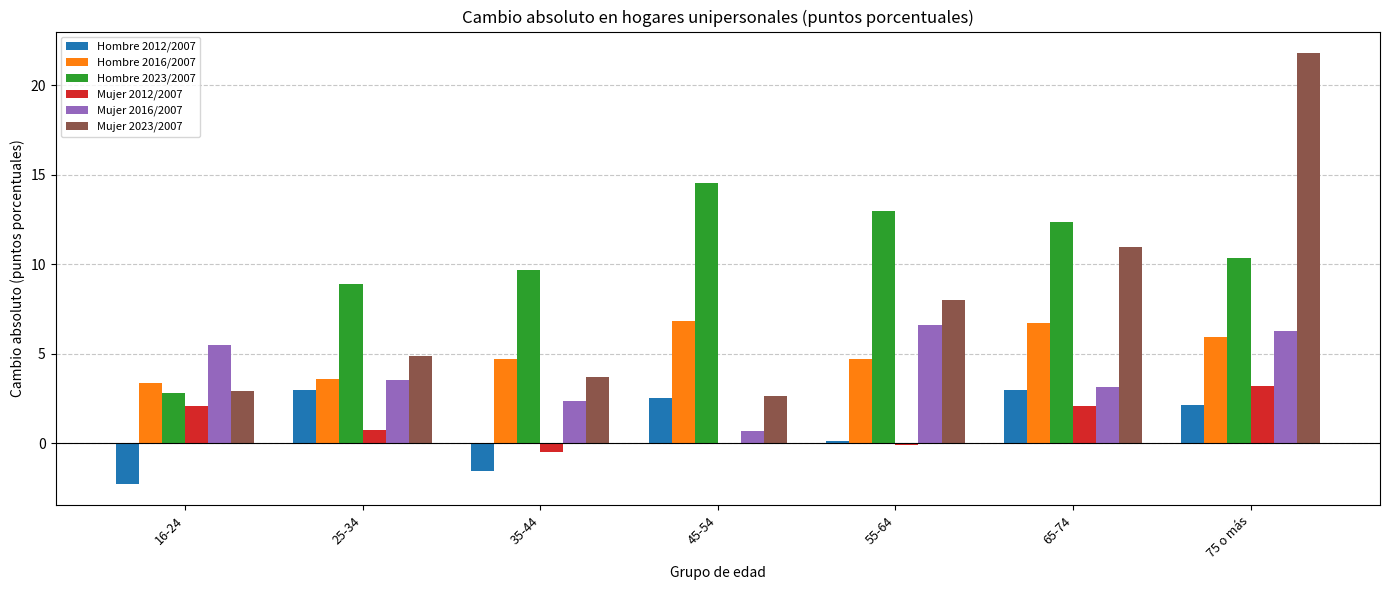

Between 45-54 and 75 o más, which series saw the biggest shift?

Mujer 2023/2007